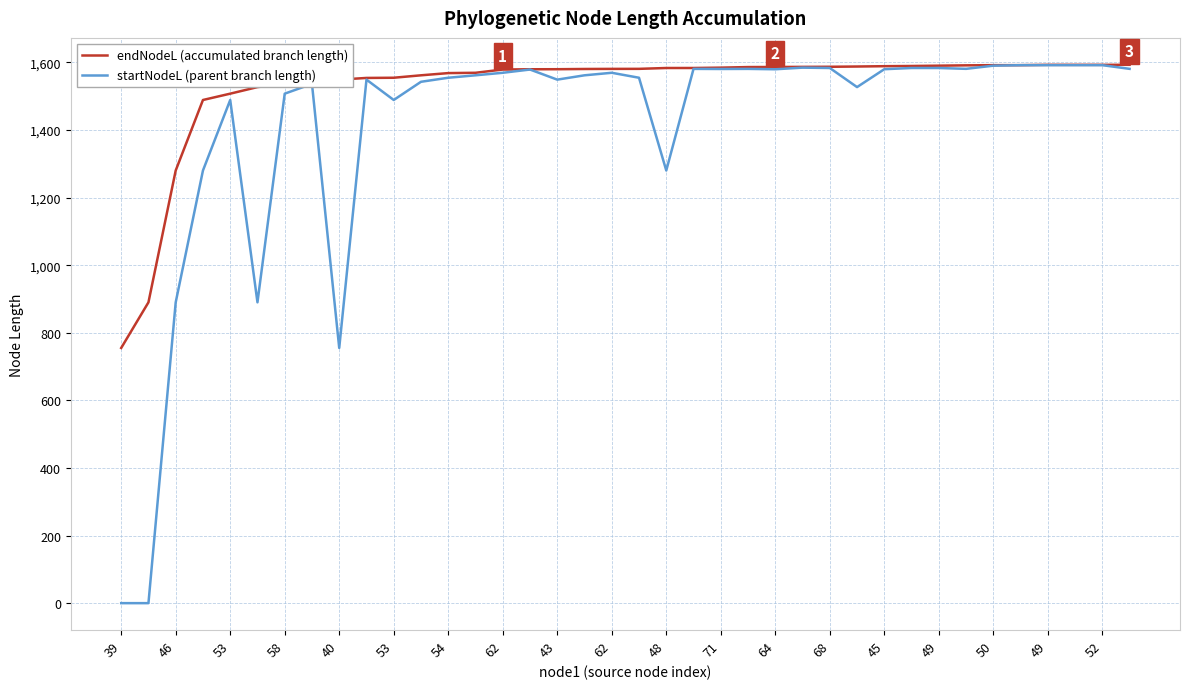

Which series has the largest range (max minus min)?

startNodeL (parent branch length)